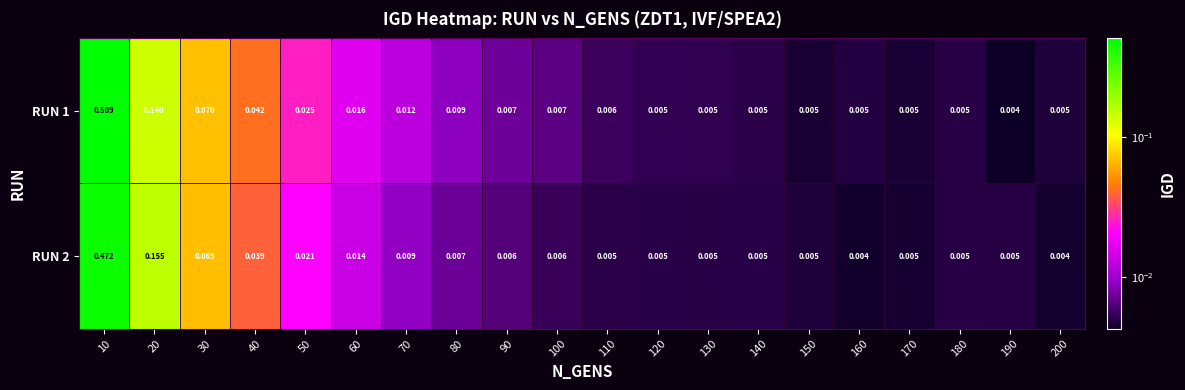

Is the value of RUN 2 at 120 greater than the value of RUN 1 at 40?

No